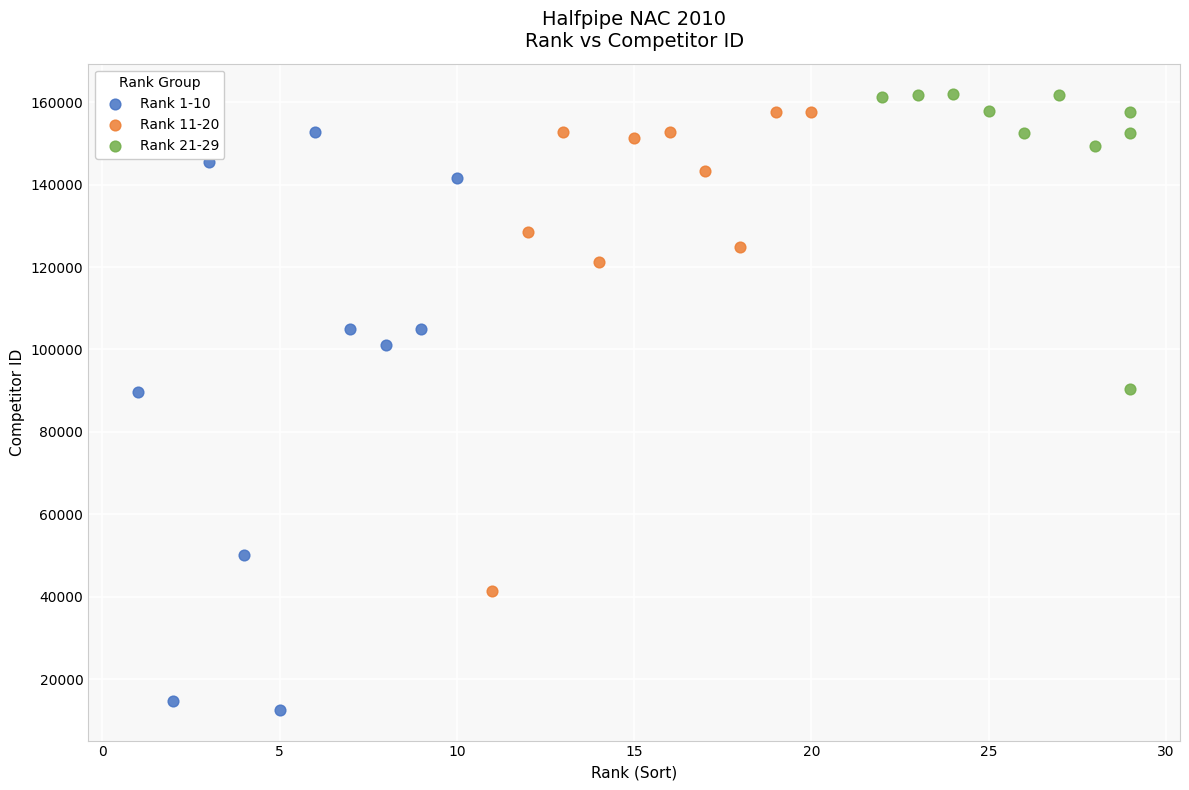

What are all the series names shown in the legend?

Rank 1-10, Rank 11-20, Rank 21-29